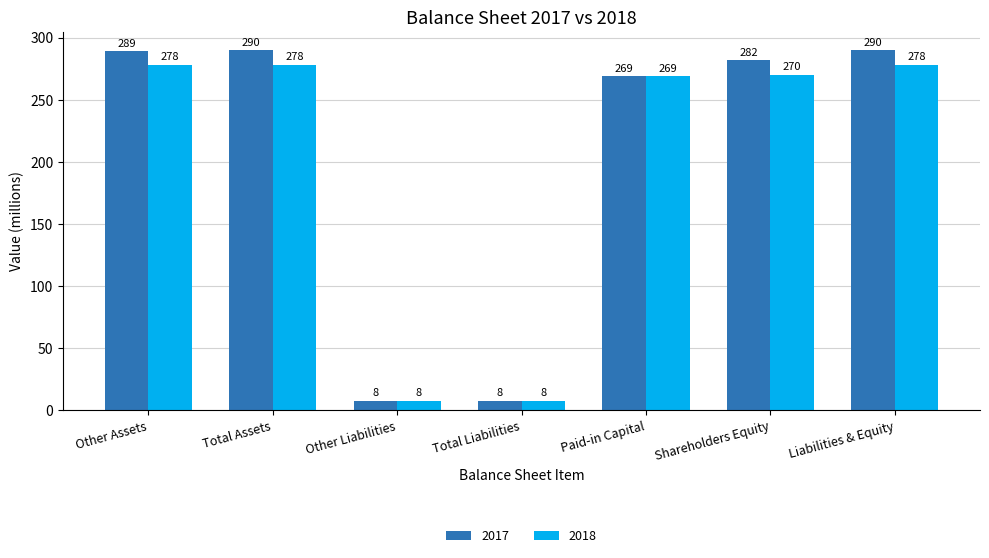

List the series in order of their peak value, lowest first.

2018, 2017